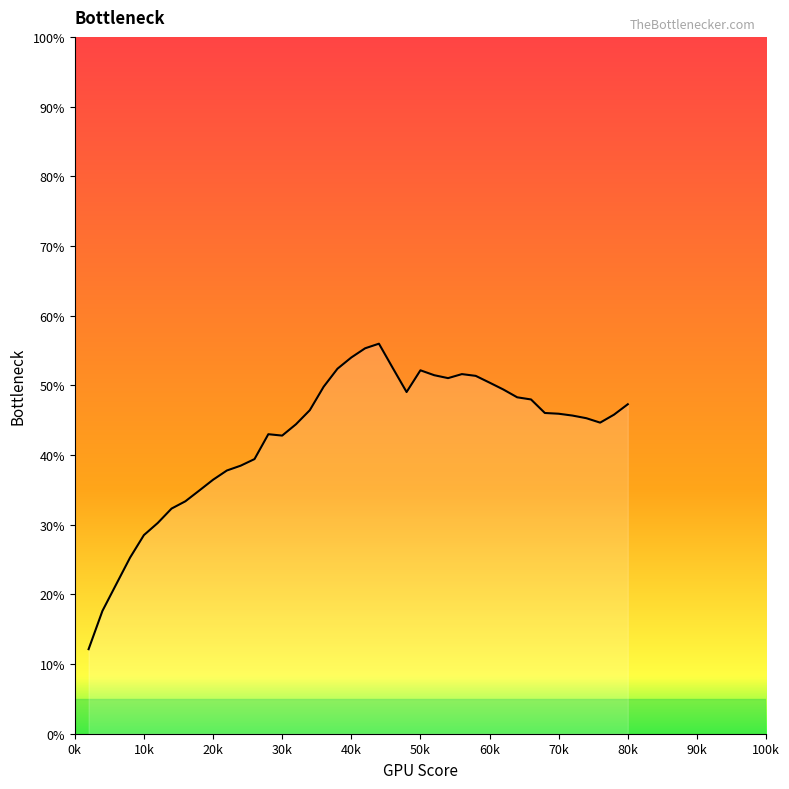

What is the greatest value displayed?

56.0